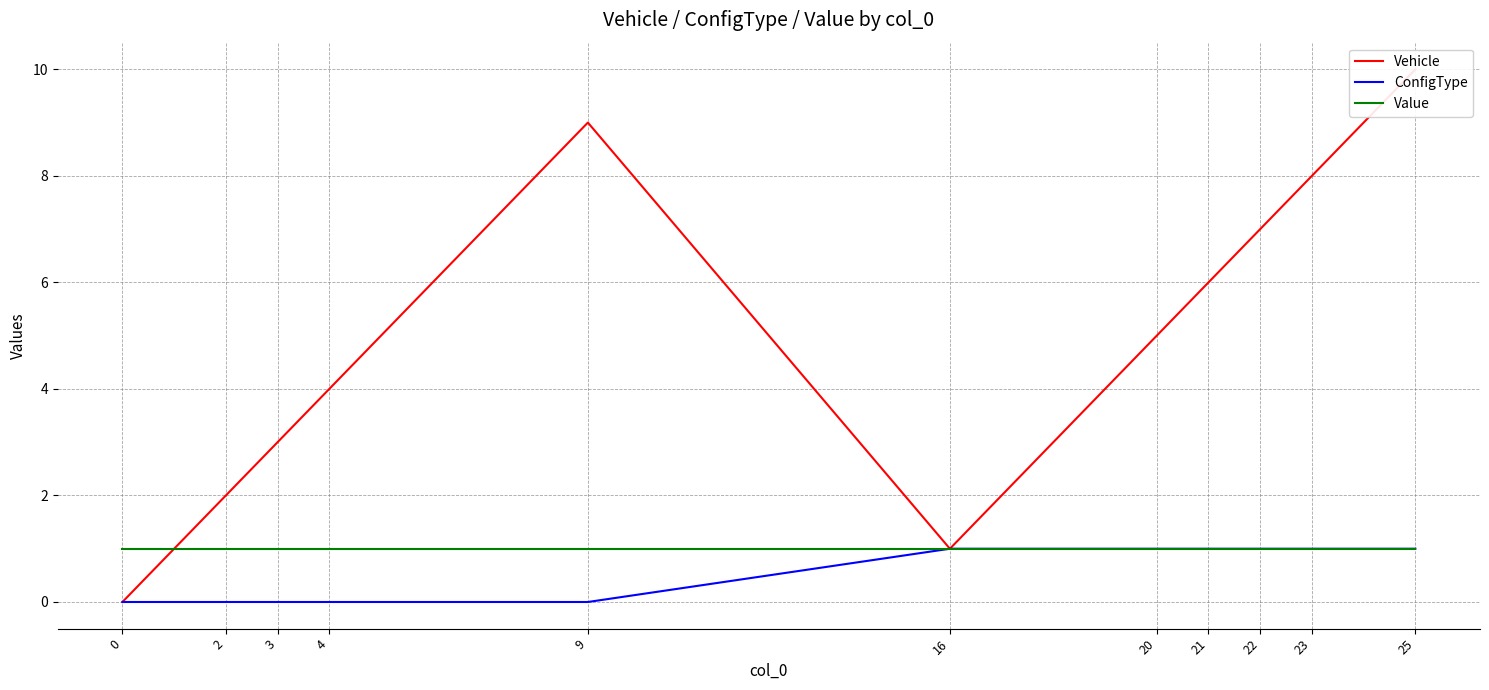

What is the difference between the maximum and minimum values in the ConfigType series?

1